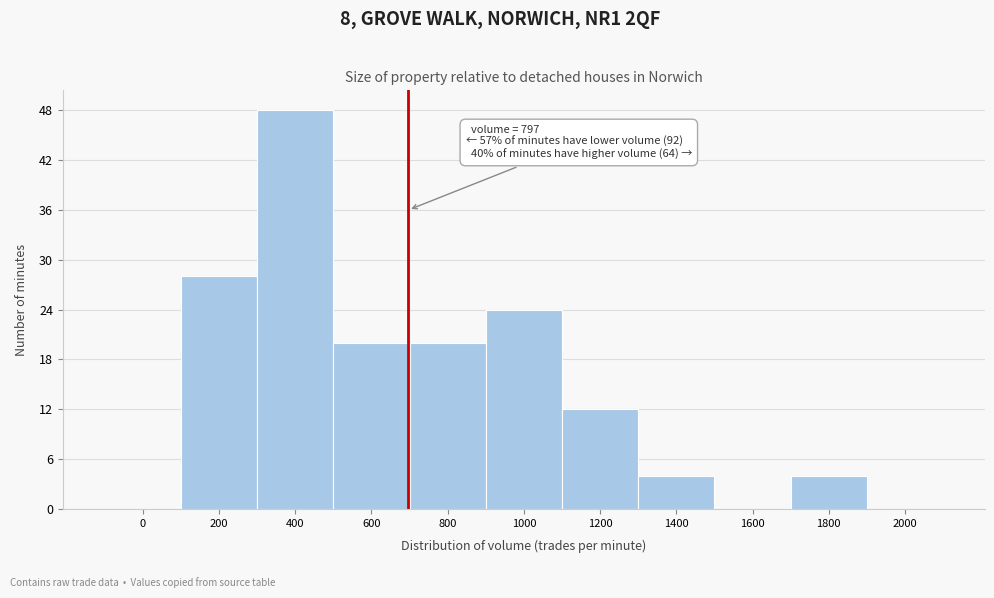

Reading right to left, what are all the values shown in this chart?

2000=0	1800=4	1600=0	1400=4	1200=12	1000=24	800=20	600=20	400=48	200=28	0=0